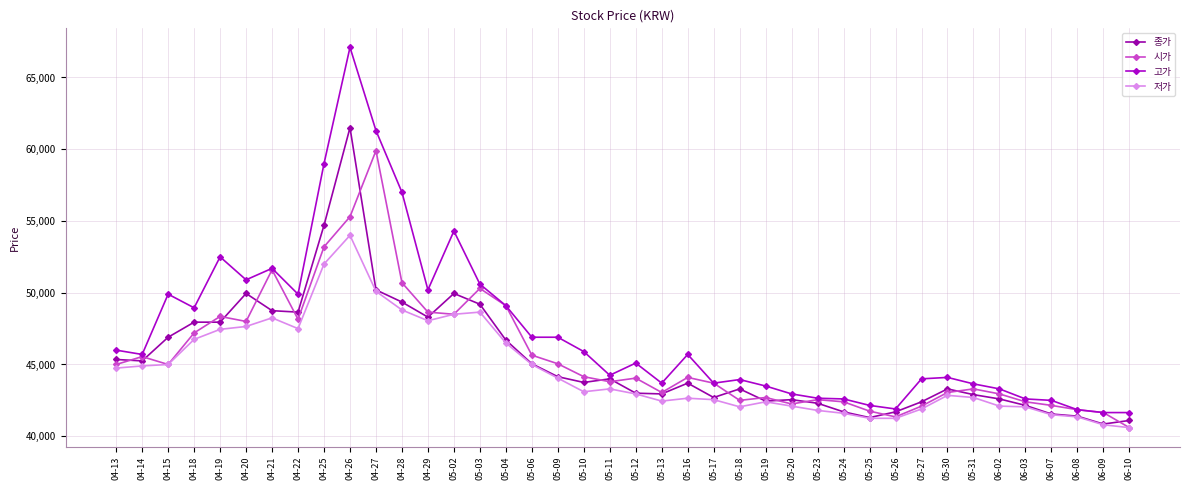

Does the chart display data point markers on the line(s)?

Yes